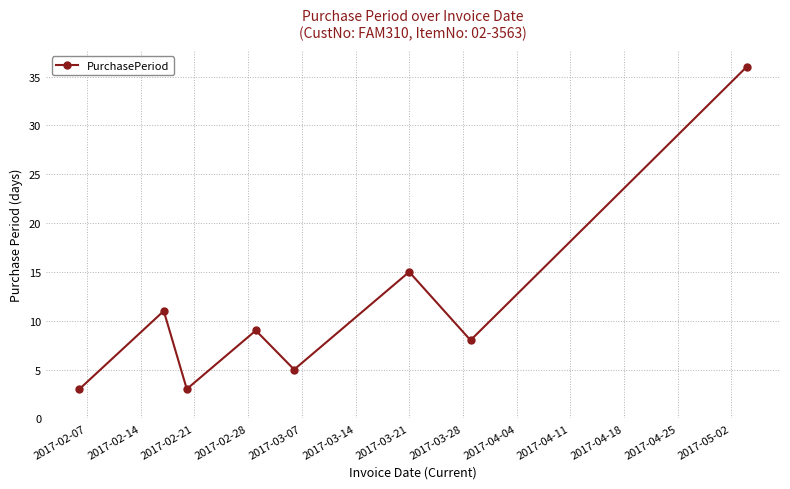

What is the value of the 4th point from the left?

9